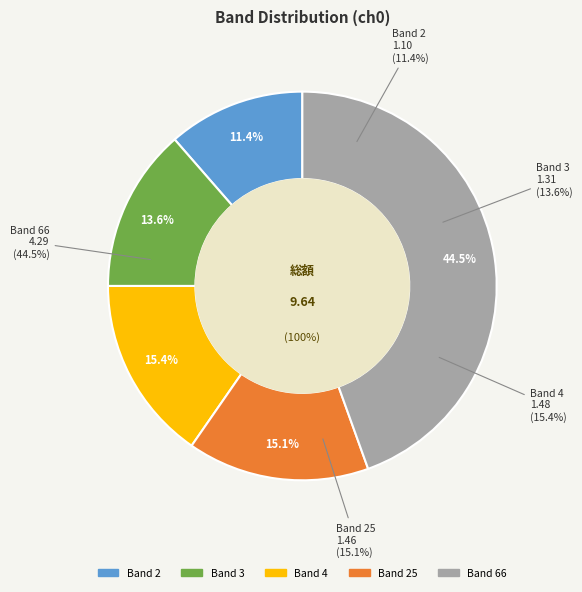

How many slices are in this pie chart?

5